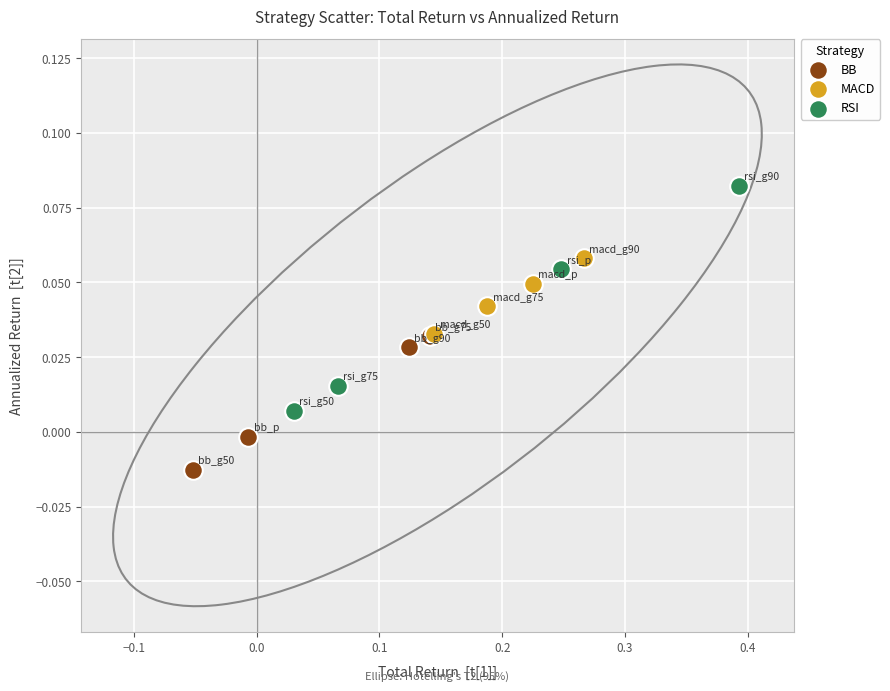

Which series reaches the minimum Y coordinate?

BB